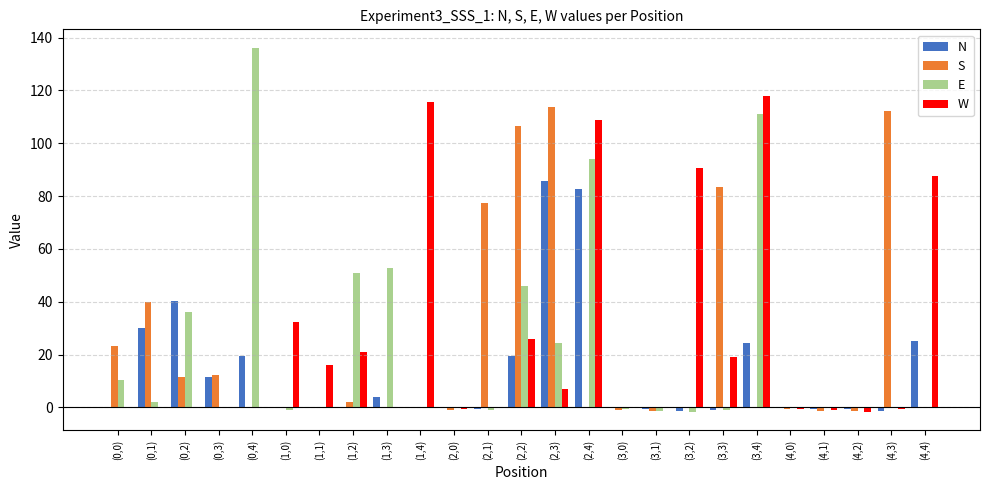

What is the sum of all S values?

576.5